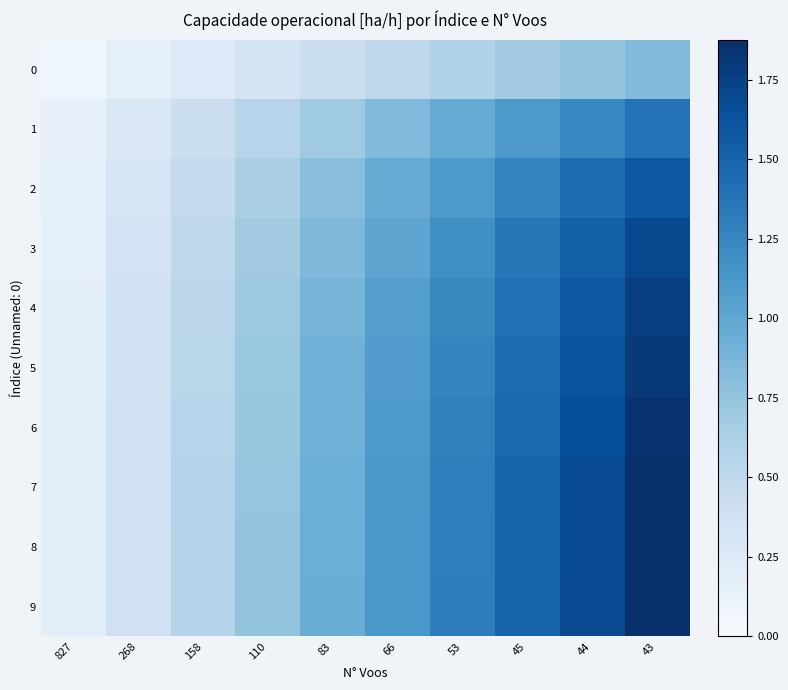

Reading left to right, extract all data points from this chart.

0: 827=0.1	268=0.2	158=0.3	110=0.3	83=0.4	66=0.5	53=0.6	45=0.7	44=0.8	43=0.8
1: 827=0.1	268=0.3	158=0.4	110=0.6	83=0.7	66=0.8	53=1.0	45=1.1	44=1.3	43=1.4
2: 827=0.2	268=0.3	158=0.5	110=0.6	83=0.8	66=1.0	53=1.1	45=1.3	44=1.4	43=1.6
3: 827=0.2	268=0.3	158=0.5	110=0.7	83=0.8	66=1.0	53=1.2	45=1.4	44=1.5	43=1.7
4: 827=0.2	268=0.4	158=0.5	110=0.7	83=0.9	66=1.1	53=1.2	45=1.4	44=1.6	43=1.8
5: 827=0.2	268=0.4	158=0.5	110=0.7	83=0.9	66=1.1	53=1.3	45=1.4	44=1.6	43=1.8
6: 827=0.2	268=0.4	158=0.6	110=0.7	83=0.9	66=1.1	53=1.3	45=1.5	44=1.7	43=1.8
7: 827=0.2	268=0.4	158=0.6	110=0.7	83=0.9	66=1.1	53=1.3	45=1.5	44=1.7	43=1.9
8: 827=0.2	268=0.4	158=0.6	110=0.7	83=0.9	66=1.1	53=1.3	45=1.5	44=1.7	43=1.9
9: 827=0.2	268=0.4	158=0.6	110=0.8	83=0.9	66=1.1	53=1.3	45=1.5	44=1.7	43=1.9